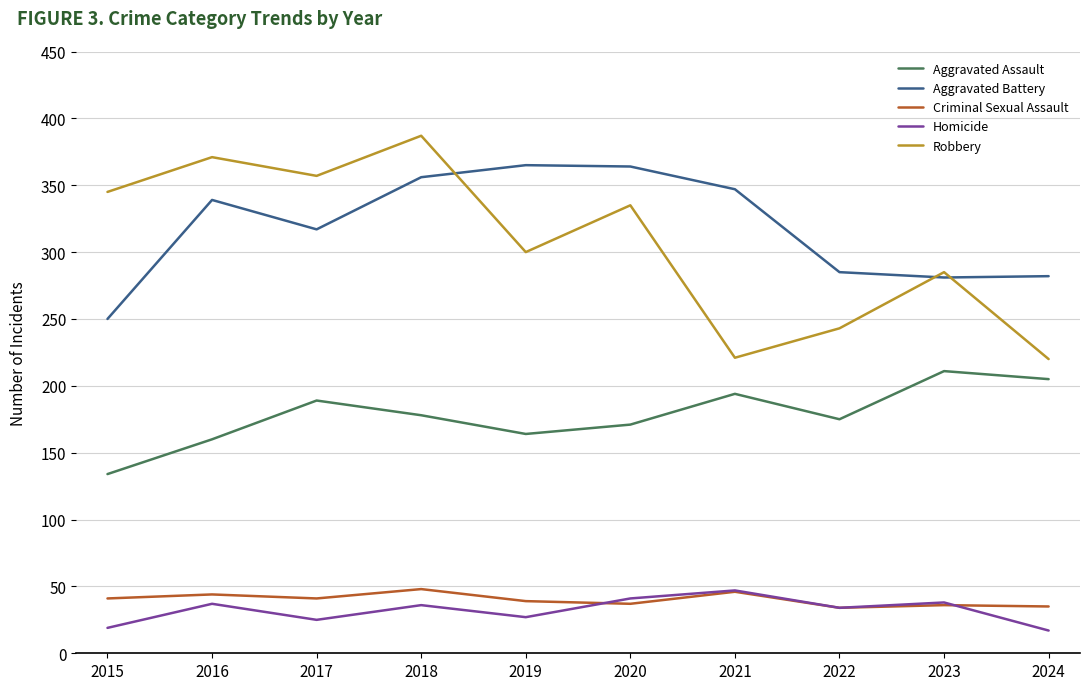

At how many categories does at least one series exceed 114?

10